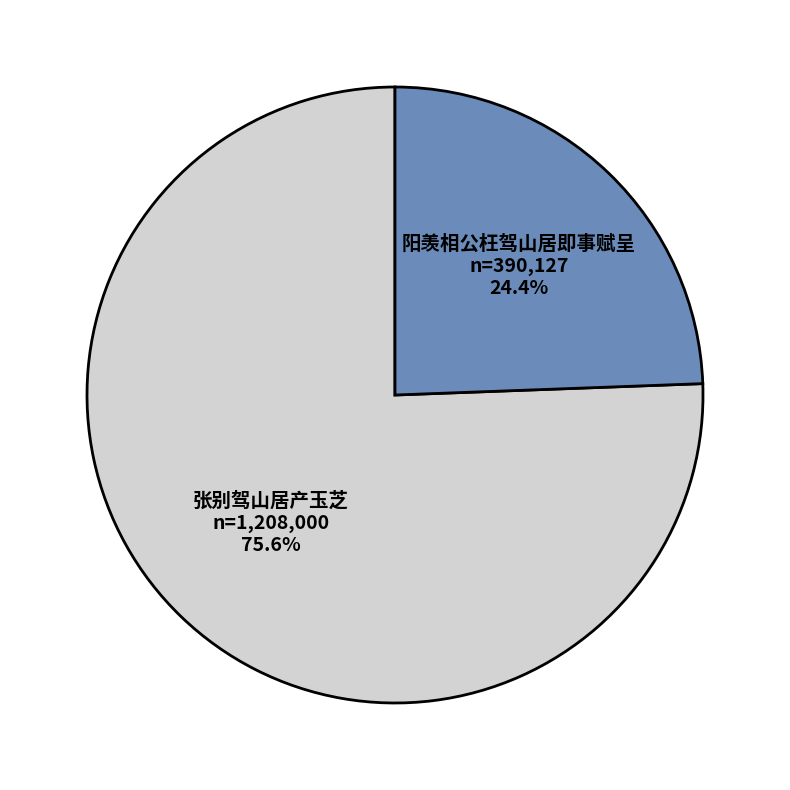

What percentage is the 张别驾山居产玉芝 slice, to the nearest percent?

76%